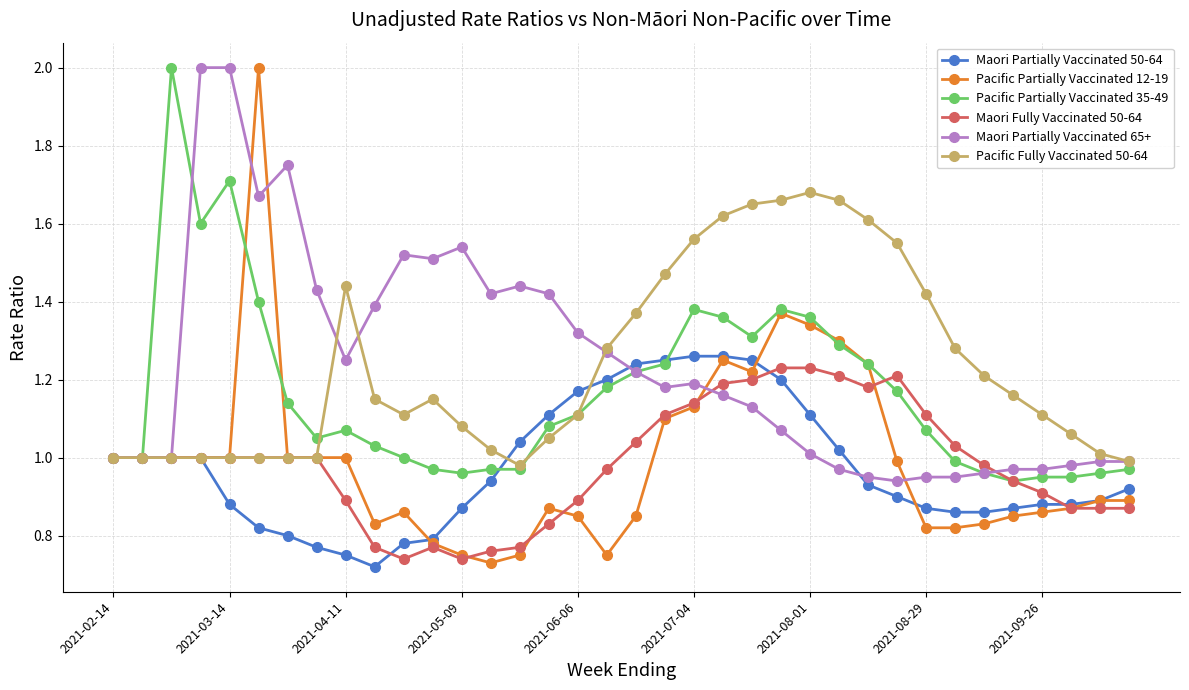

Which series has the widest spread of values?

Pacific Partially Vaccinated 12-19